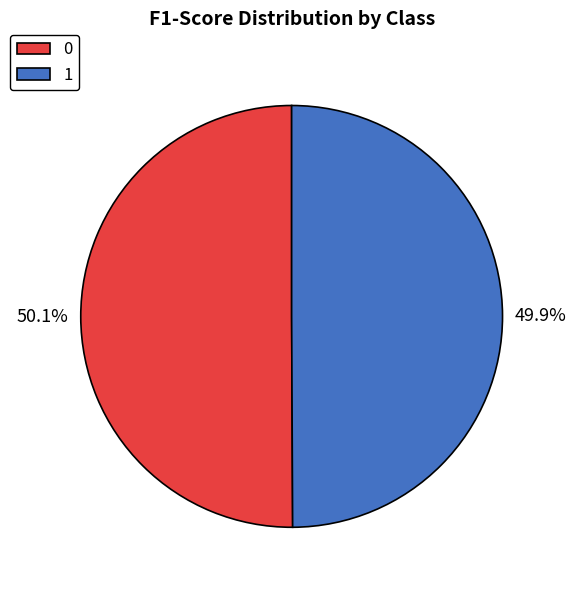

To the nearest percent, what is the average slice percentage?

50%